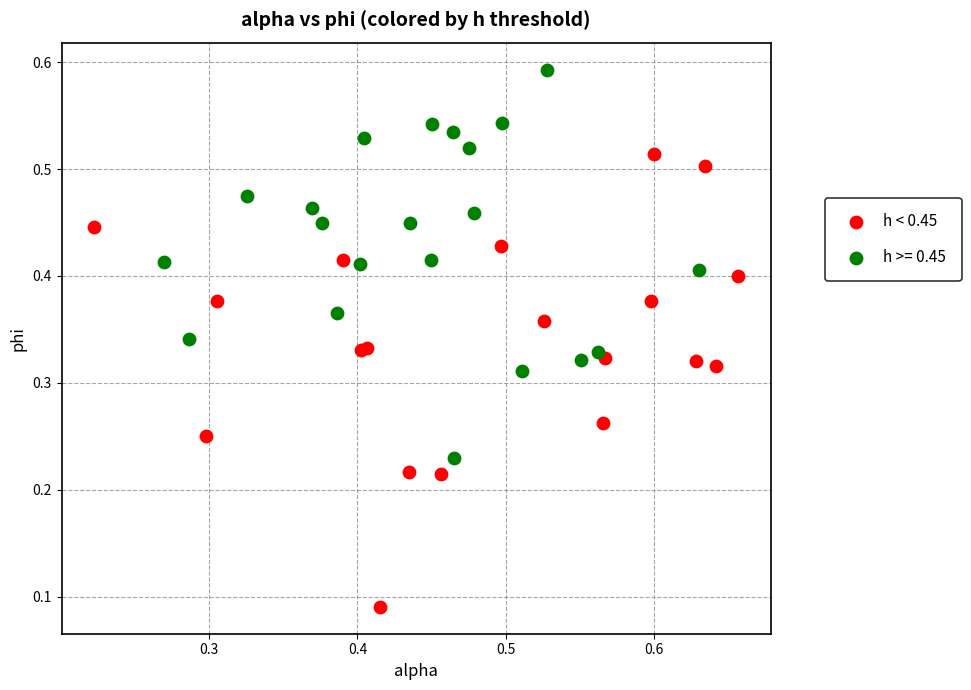

Which series reaches the minimum Y coordinate?

h < 0.45